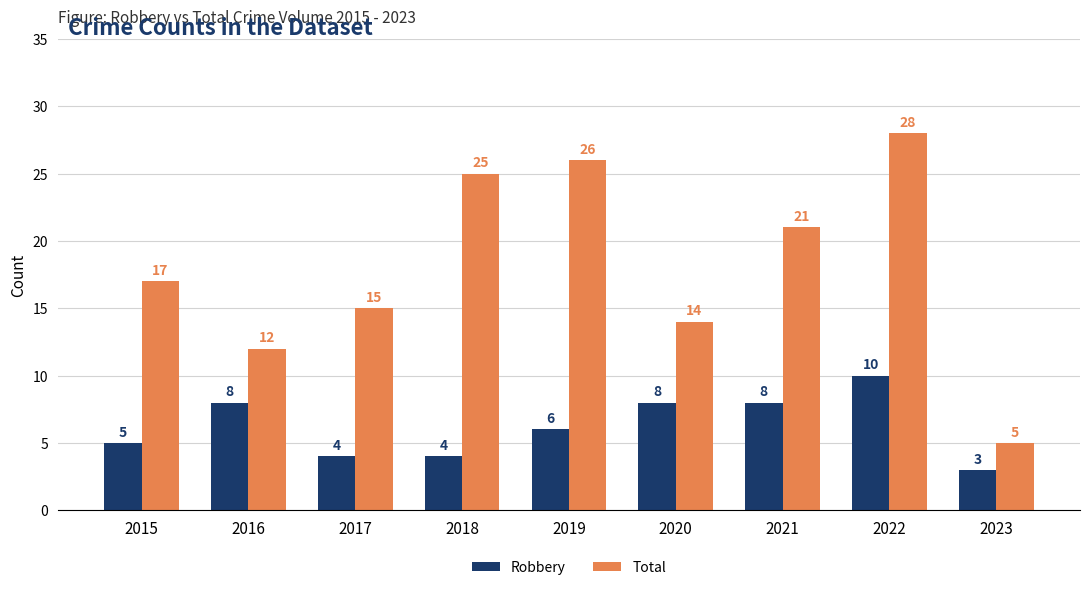

What is the maximum value shown in the chart?

28